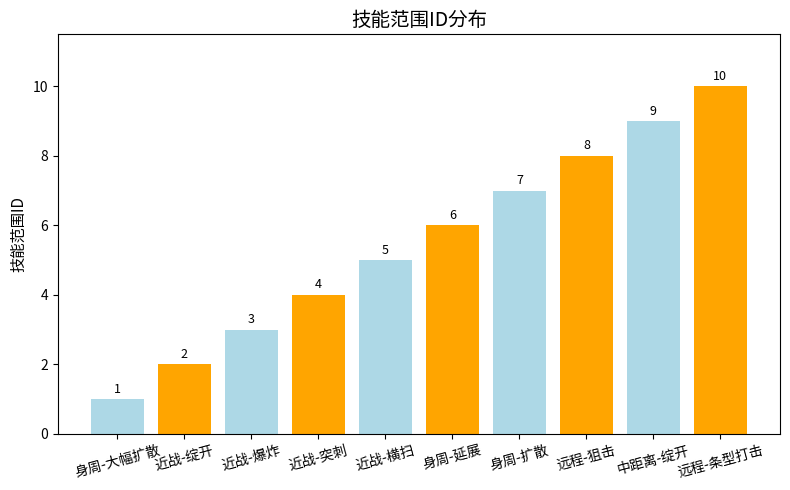

True or false: the data shows 4 at 近战-突刺.

True